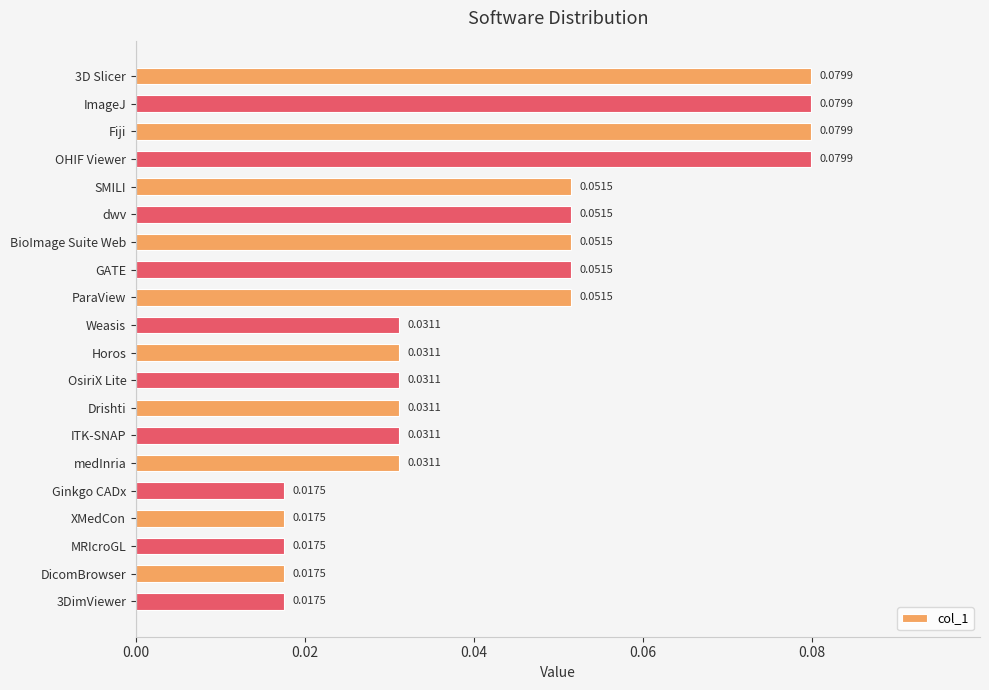

How many values are between 0 and 1?

20